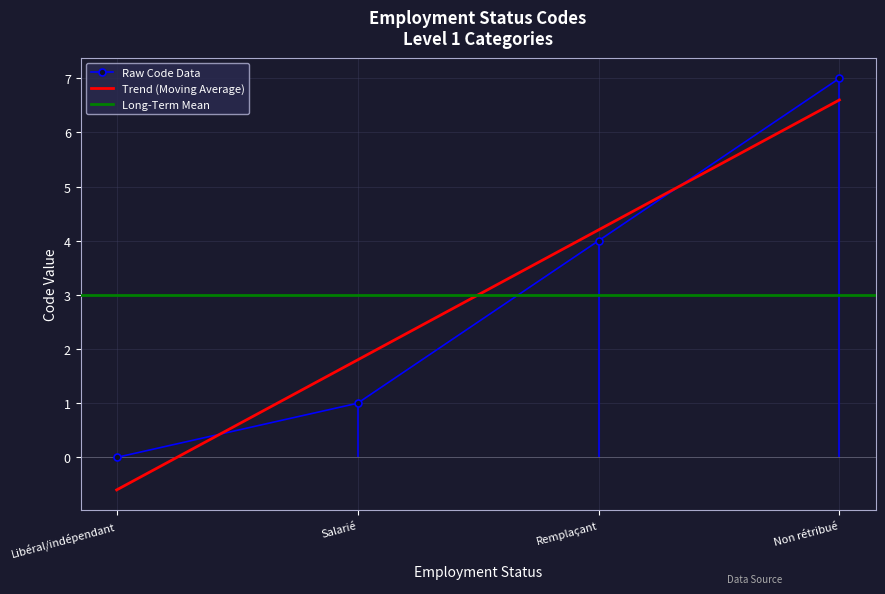

The value at Non rétribué is 2. True or false?

False